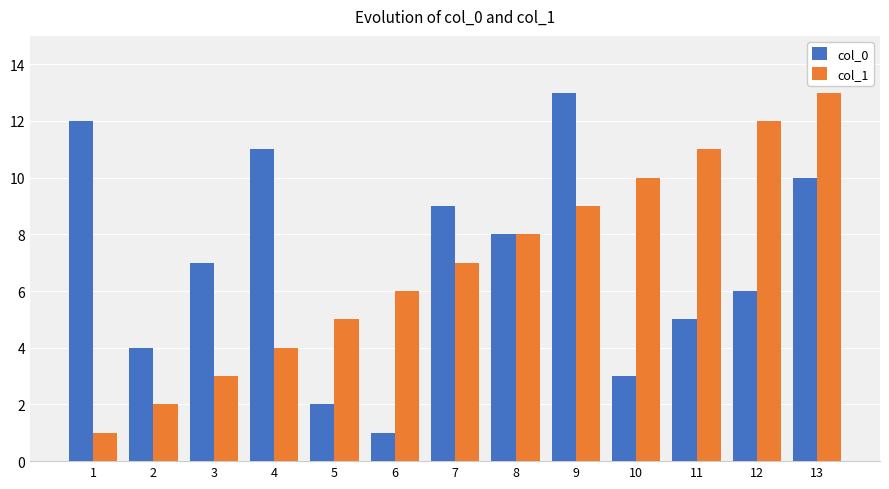

What are all the series names shown in the legend?

col_0, col_1